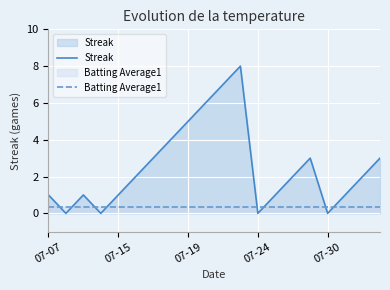

What is the highest value of the Batting Average1 series?

0.4